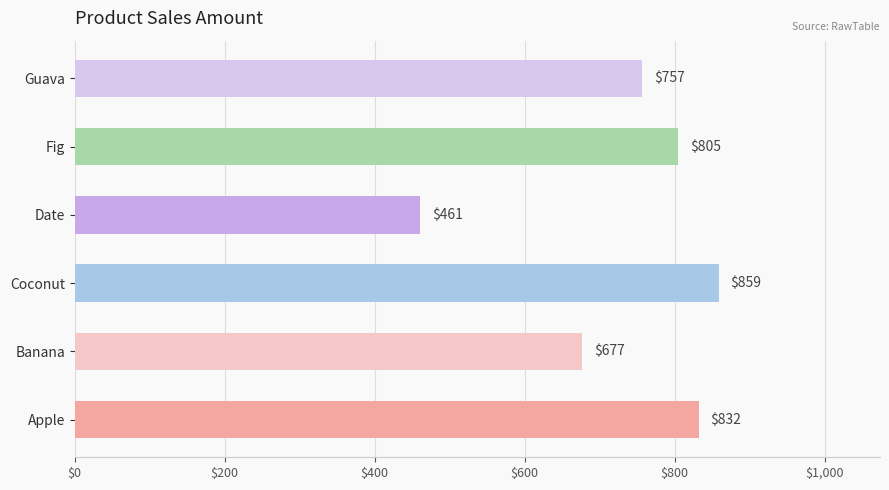

How many distinct data groups are displayed?

1